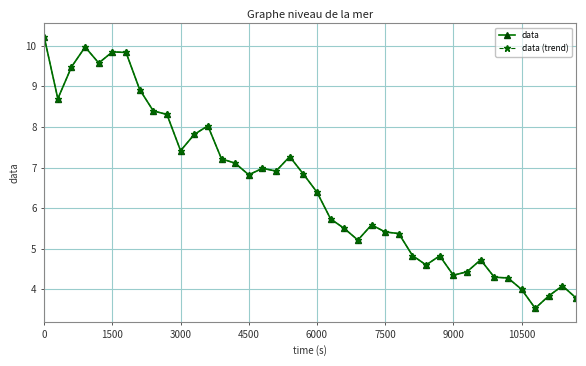

Does the chart have visible grid lines?

Yes